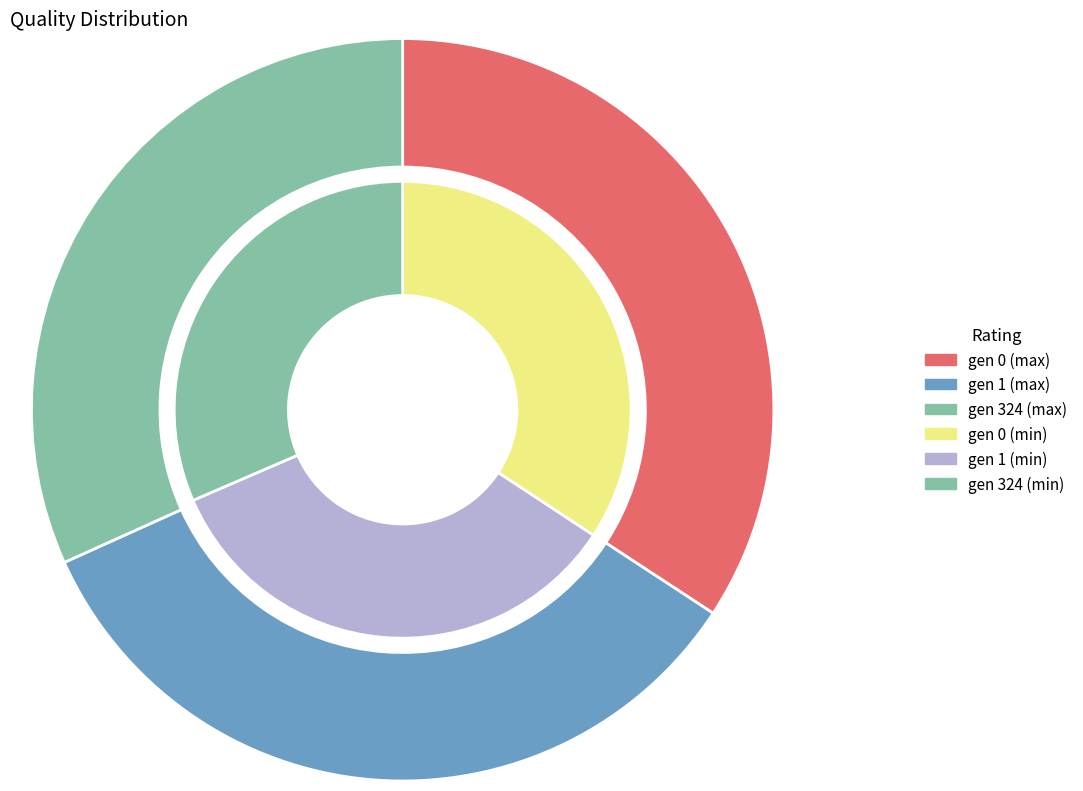

To the nearest percent, what is the combined percentage of gen 324 and gen 0?

66%